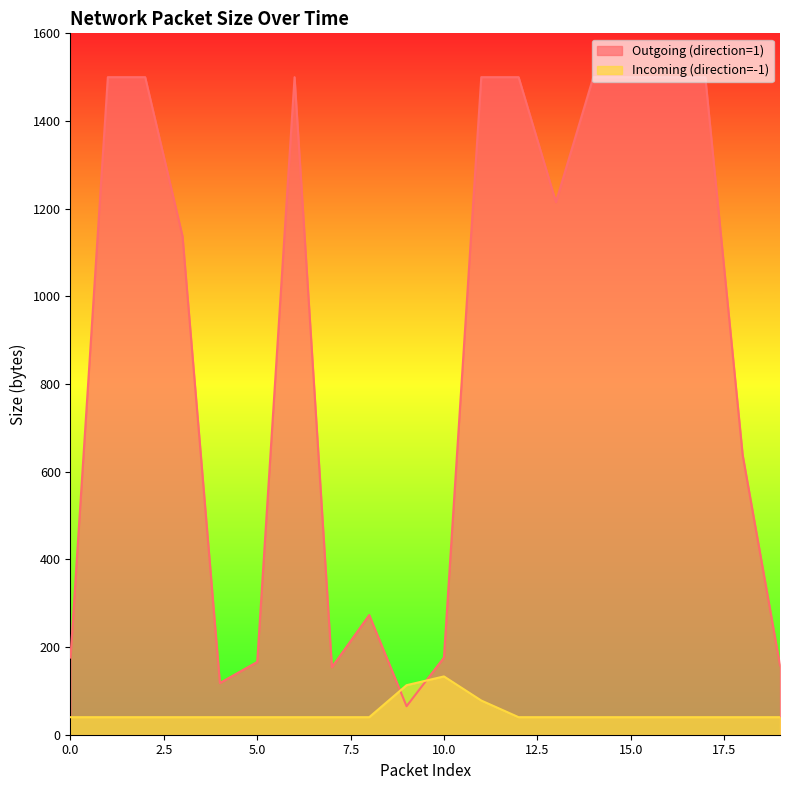

Between which two adjacent categories do Incoming (direction=-1) and Outgoing (direction=1) first intersect?

8 and 9